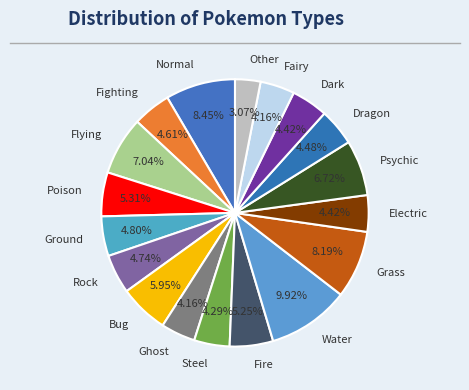

To the nearest percent, what is the combined percentage of Grass and Dark?

13%